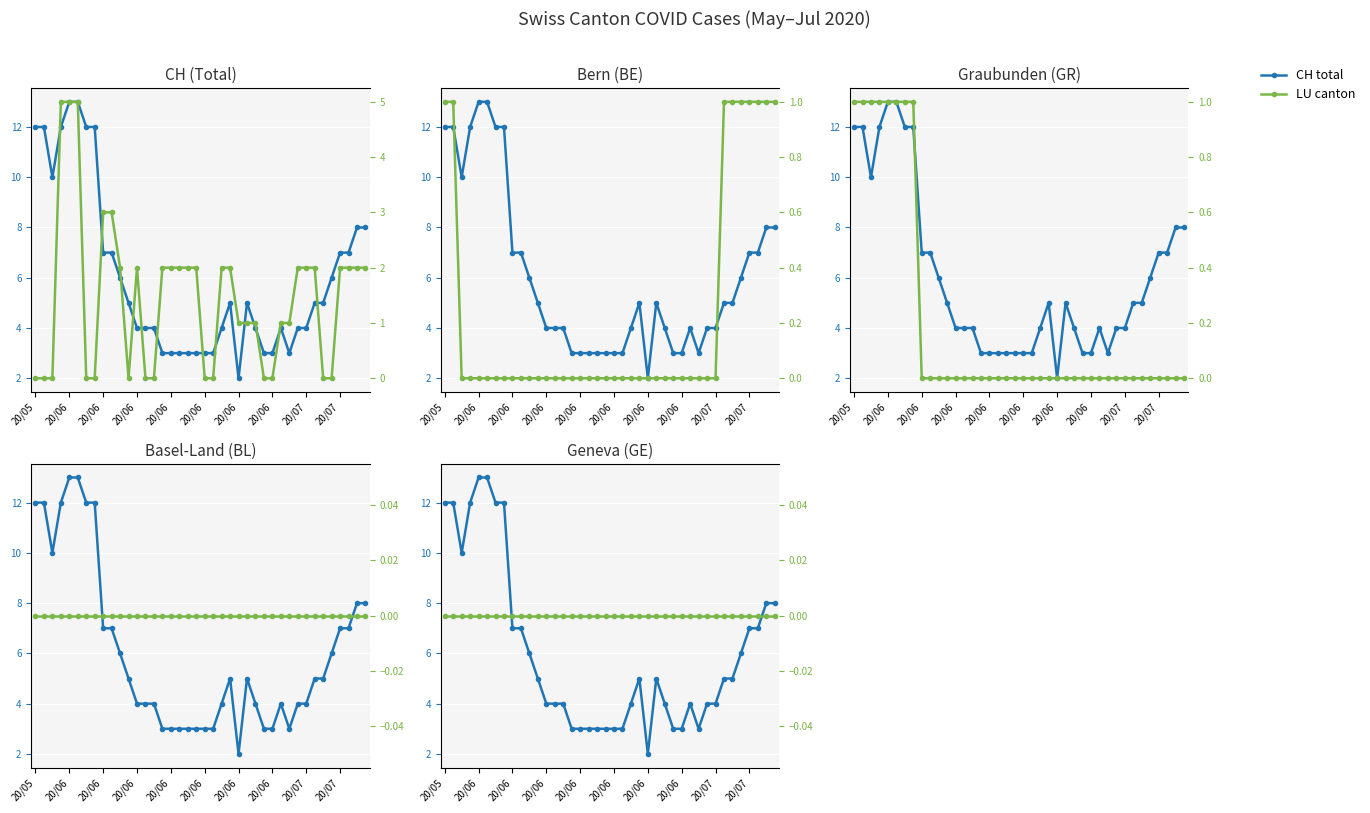

What is the label of the 2nd point from the left?

20/06